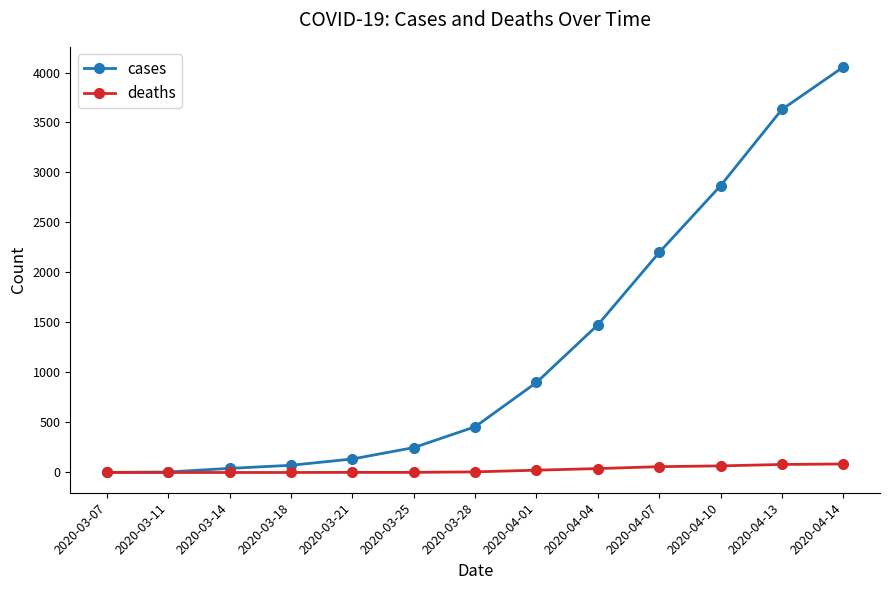

What is the label of the 3rd point from the right?

2020-04-10